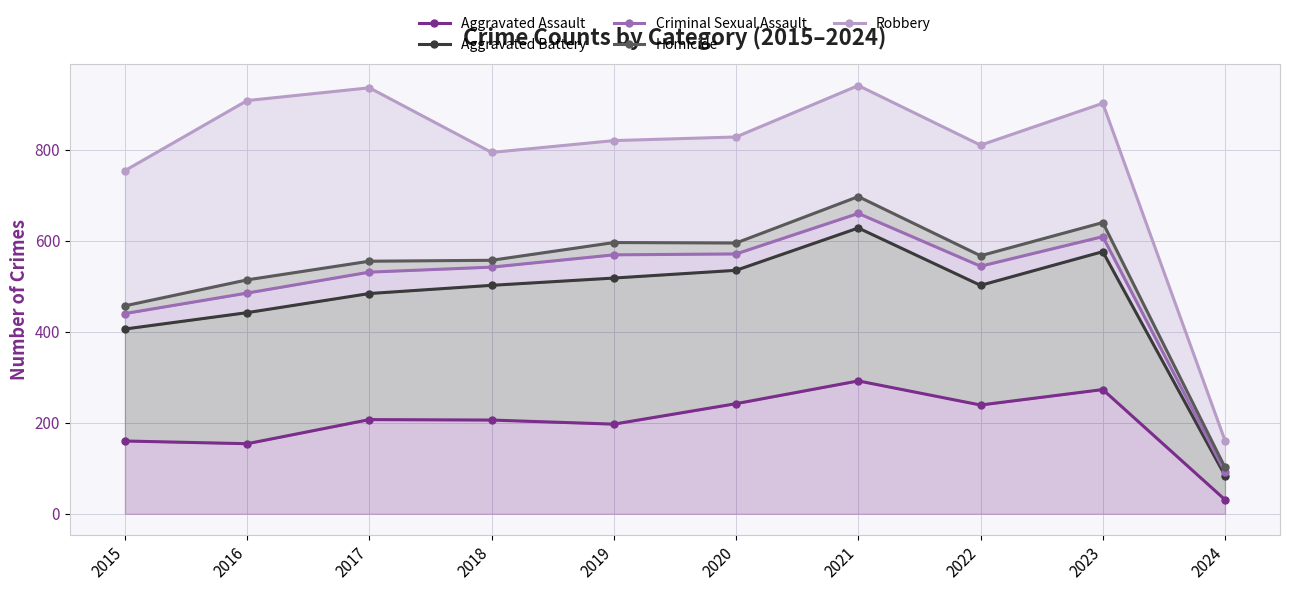

True or false: Criminal Sexual Assault has more than 2 interior local peaks.

False